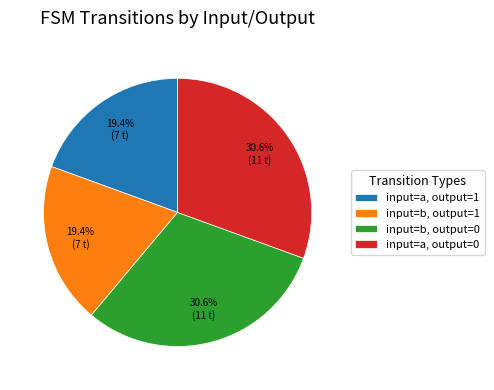

What percentage is NOT represented by input=a, output=1?

80.6%